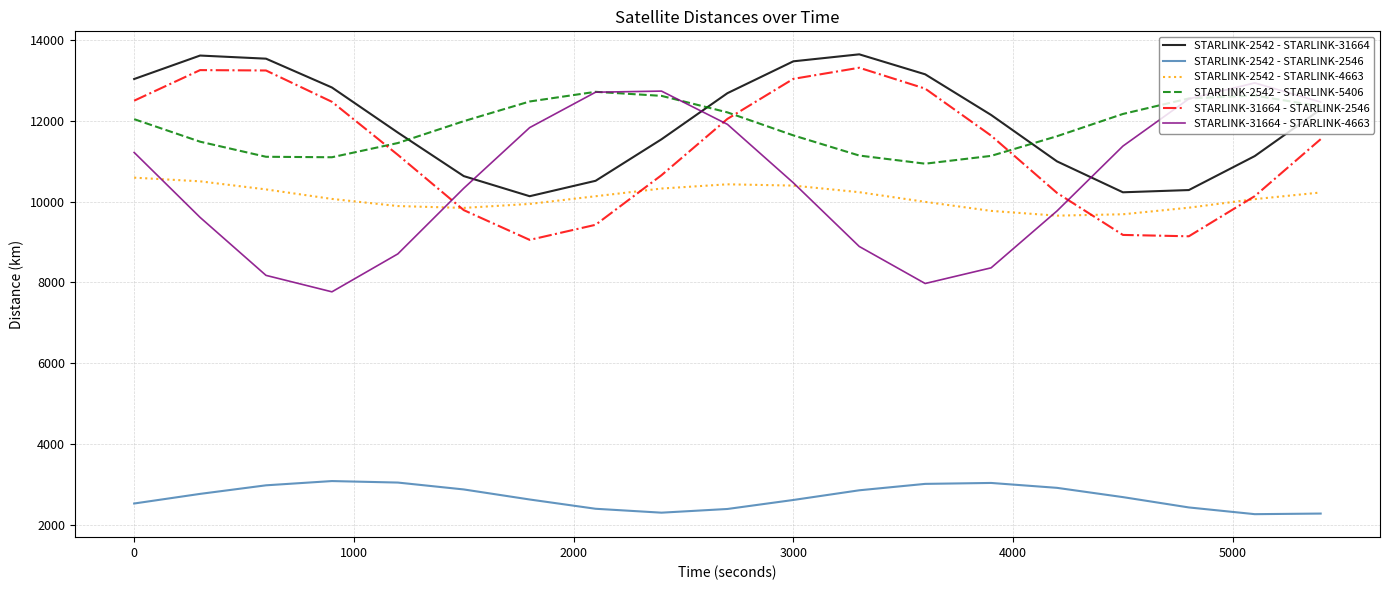

Count the number of data series in this chart.

6